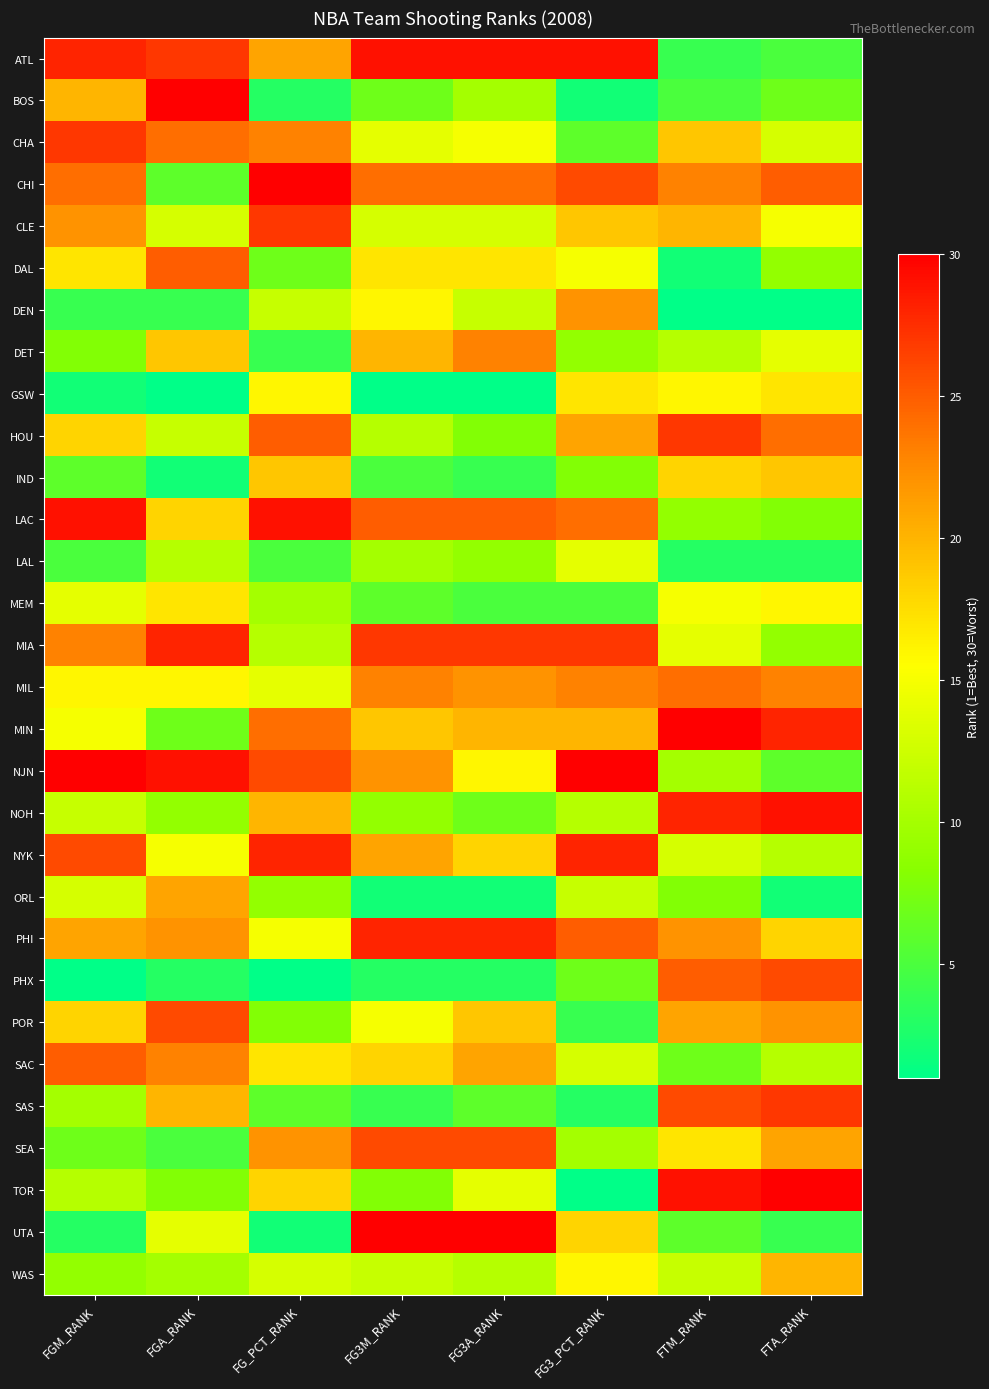

Reading left to right, what are all the values shown in this chart?

ATL: FGM_RANK=28	FGA_RANK=27	FG_PCT_RANK=21	FG3M_RANK=29	FG3A_RANK=29	FG3_PCT_RANK=29	FTM_RANK=4	FTA_RANK=5
BOS: FGM_RANK=20	FGA_RANK=30	FG_PCT_RANK=3	FG3M_RANK=7	FG3A_RANK=10	FG3_PCT_RANK=2	FTM_RANK=5	FTA_RANK=7
CHA: FGM_RANK=27	FGA_RANK=24	FG_PCT_RANK=23	FG3M_RANK=14	FG3A_RANK=15	FG3_PCT_RANK=6	FTM_RANK=19	FTA_RANK=13
CHI: FGM_RANK=24	FGA_RANK=6	FG_PCT_RANK=30	FG3M_RANK=24	FG3A_RANK=24	FG3_PCT_RANK=26	FTM_RANK=23	FTA_RANK=25
CLE: FGM_RANK=22	FGA_RANK=13	FG_PCT_RANK=27	FG3M_RANK=13	FG3A_RANK=13	FG3_PCT_RANK=19	FTM_RANK=20	FTA_RANK=15
DAL: FGM_RANK=17	FGA_RANK=25	FG_PCT_RANK=7	FG3M_RANK=17	FG3A_RANK=17	FG3_PCT_RANK=15	FTM_RANK=2	FTA_RANK=9
DEN: FGM_RANK=4	FGA_RANK=4	FG_PCT_RANK=12	FG3M_RANK=16	FG3A_RANK=12	FG3_PCT_RANK=22	FTM_RANK=1	FTA_RANK=1
DET: FGM_RANK=8	FGA_RANK=19	FG_PCT_RANK=4	FG3M_RANK=20	FG3A_RANK=23	FG3_PCT_RANK=9	FTM_RANK=11	FTA_RANK=14
GSW: FGM_RANK=2	FGA_RANK=1	FG_PCT_RANK=16	FG3M_RANK=1	FG3A_RANK=1	FG3_PCT_RANK=17	FTM_RANK=16	FTA_RANK=17
HOU: FGM_RANK=18	FGA_RANK=12	FG_PCT_RANK=25	FG3M_RANK=11	FG3A_RANK=8	FG3_PCT_RANK=21	FTM_RANK=27	FTA_RANK=24
IND: FGM_RANK=6	FGA_RANK=2	FG_PCT_RANK=19	FG3M_RANK=5	FG3A_RANK=4	FG3_PCT_RANK=8	FTM_RANK=18	FTA_RANK=19
LAC: FGM_RANK=29	FGA_RANK=18	FG_PCT_RANK=29	FG3M_RANK=25	FG3A_RANK=25	FG3_PCT_RANK=24	FTM_RANK=9	FTA_RANK=8
LAL: FGM_RANK=5	FGA_RANK=11	FG_PCT_RANK=5	FG3M_RANK=10	FG3A_RANK=9	FG3_PCT_RANK=14	FTM_RANK=3	FTA_RANK=3
MEM: FGM_RANK=14	FGA_RANK=17	FG_PCT_RANK=10	FG3M_RANK=6	FG3A_RANK=5	FG3_PCT_RANK=5	FTM_RANK=15	FTA_RANK=16
MIA: FGM_RANK=23	FGA_RANK=28	FG_PCT_RANK=11	FG3M_RANK=27	FG3A_RANK=27	FG3_PCT_RANK=27	FTM_RANK=14	FTA_RANK=9
MIL: FGM_RANK=16	FGA_RANK=16	FG_PCT_RANK=14	FG3M_RANK=23	FG3A_RANK=22	FG3_PCT_RANK=23	FTM_RANK=24	FTA_RANK=23
MIN: FGM_RANK=15	FGA_RANK=7	FG_PCT_RANK=24	FG3M_RANK=19	FG3A_RANK=20	FG3_PCT_RANK=20	FTM_RANK=30	FTA_RANK=28
NJN: FGM_RANK=30	FGA_RANK=29	FG_PCT_RANK=26	FG3M_RANK=22	FG3A_RANK=16	FG3_PCT_RANK=30	FTM_RANK=10	FTA_RANK=6
NOH: FGM_RANK=12	FGA_RANK=9	FG_PCT_RANK=20	FG3M_RANK=9	FG3A_RANK=7	FG3_PCT_RANK=11	FTM_RANK=28	FTA_RANK=29
NYK: FGM_RANK=26	FGA_RANK=15	FG_PCT_RANK=28	FG3M_RANK=21	FG3A_RANK=18	FG3_PCT_RANK=28	FTM_RANK=13	FTA_RANK=11
ORL: FGM_RANK=13	FGA_RANK=21	FG_PCT_RANK=9	FG3M_RANK=2	FG3A_RANK=2	FG3_PCT_RANK=12	FTM_RANK=8	FTA_RANK=2
PHI: FGM_RANK=21	FGA_RANK=22	FG_PCT_RANK=15	FG3M_RANK=28	FG3A_RANK=28	FG3_PCT_RANK=25	FTM_RANK=22	FTA_RANK=18
PHX: FGM_RANK=1	FGA_RANK=3	FG_PCT_RANK=1	FG3M_RANK=3	FG3A_RANK=3	FG3_PCT_RANK=7	FTM_RANK=25	FTA_RANK=26
POR: FGM_RANK=18	FGA_RANK=26	FG_PCT_RANK=8	FG3M_RANK=15	FG3A_RANK=19	FG3_PCT_RANK=4	FTM_RANK=21	FTA_RANK=22
SAC: FGM_RANK=25	FGA_RANK=23	FG_PCT_RANK=17	FG3M_RANK=18	FG3A_RANK=21	FG3_PCT_RANK=13	FTM_RANK=7	FTA_RANK=11
SAS: FGM_RANK=10	FGA_RANK=20	FG_PCT_RANK=6	FG3M_RANK=4	FG3A_RANK=6	FG3_PCT_RANK=3	FTM_RANK=26	FTA_RANK=27
SEA: FGM_RANK=7	FGA_RANK=5	FG_PCT_RANK=22	FG3M_RANK=26	FG3A_RANK=26	FG3_PCT_RANK=10	FTM_RANK=17	FTA_RANK=21
TOR: FGM_RANK=11	FGA_RANK=8	FG_PCT_RANK=18	FG3M_RANK=8	FG3A_RANK=14	FG3_PCT_RANK=1	FTM_RANK=29	FTA_RANK=30
UTA: FGM_RANK=3	FGA_RANK=14	FG_PCT_RANK=2	FG3M_RANK=30	FG3A_RANK=30	FG3_PCT_RANK=18	FTM_RANK=6	FTA_RANK=4
WAS: FGM_RANK=9	FGA_RANK=10	FG_PCT_RANK=13	FG3M_RANK=12	FG3A_RANK=11	FG3_PCT_RANK=16	FTM_RANK=12	FTA_RANK=20